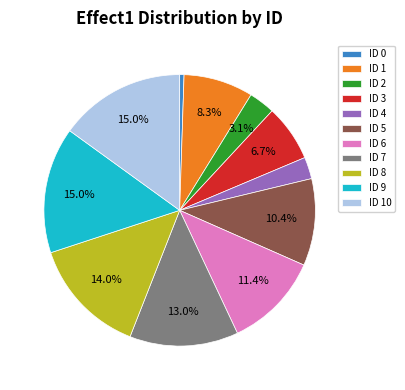

Does ID 5 represent more than half of the total?

No